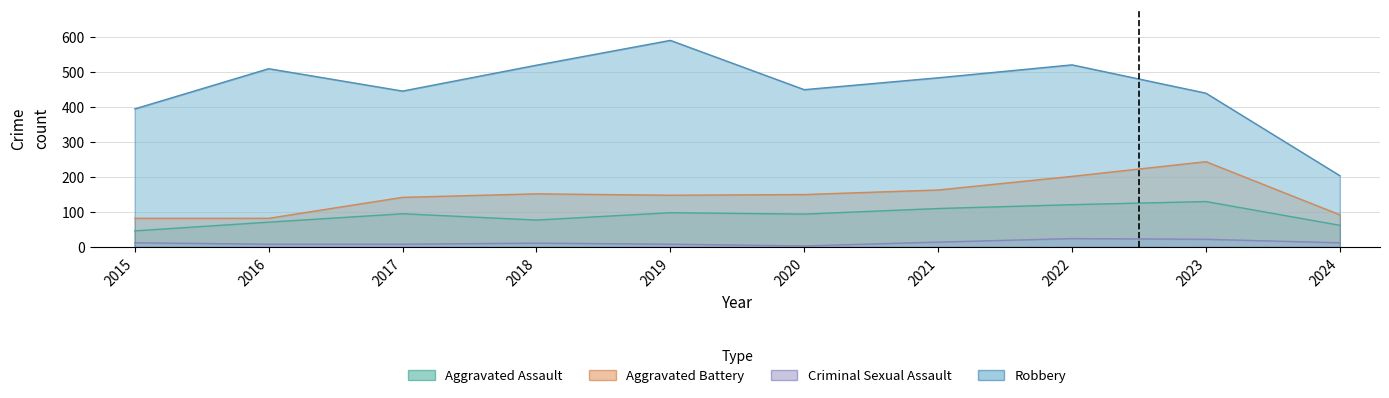

What is the sum of the Criminal Sexual Assault values at 2021 and 2024?

26